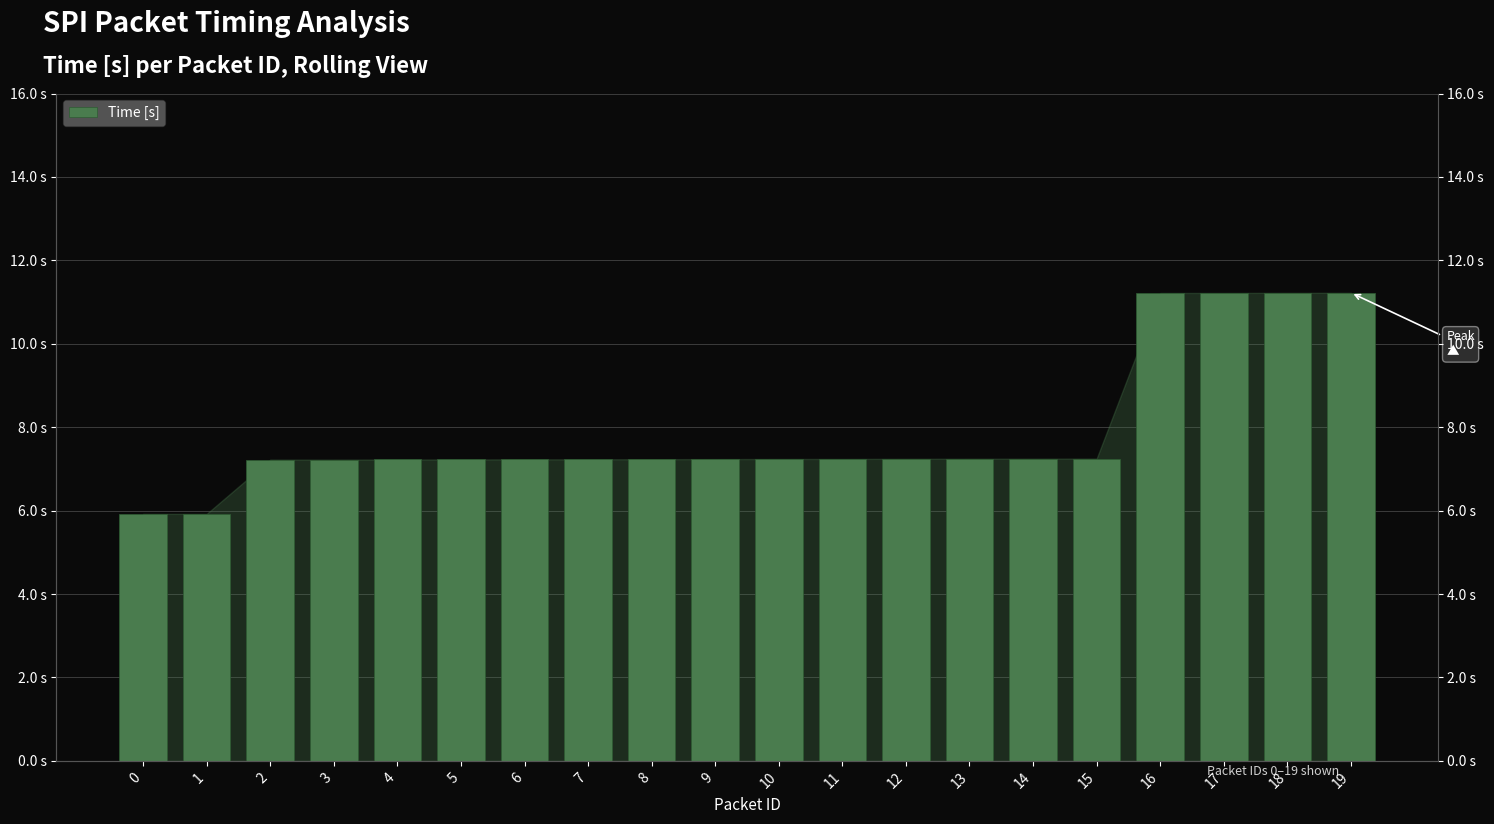

Are the bars grouped side by side (vs. stacked)?

No